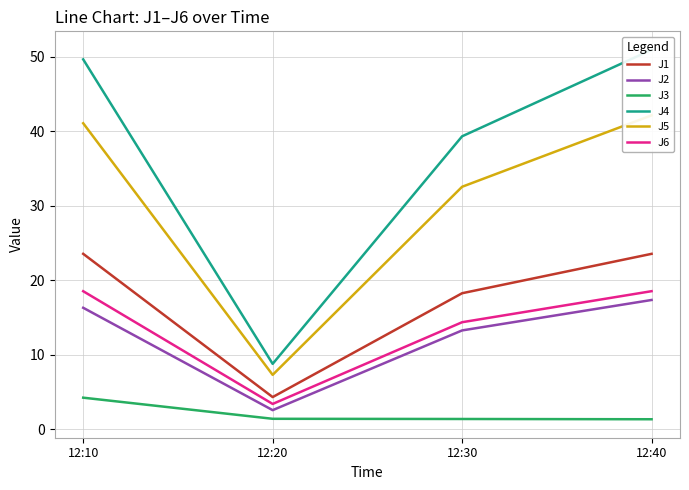

Reading right to left, extract all data points from this chart.

J1: 23.5	18.3	4.3	23.5
J2: 17.4	13.3	2.6	16.3
J3: 1.4	1.4	1.4	4.2
J4: 50.9	39.3	8.8	49.6
J5: 42.1	32.5	7.3	41.1
J6: 18.5	14.4	3.4	18.5